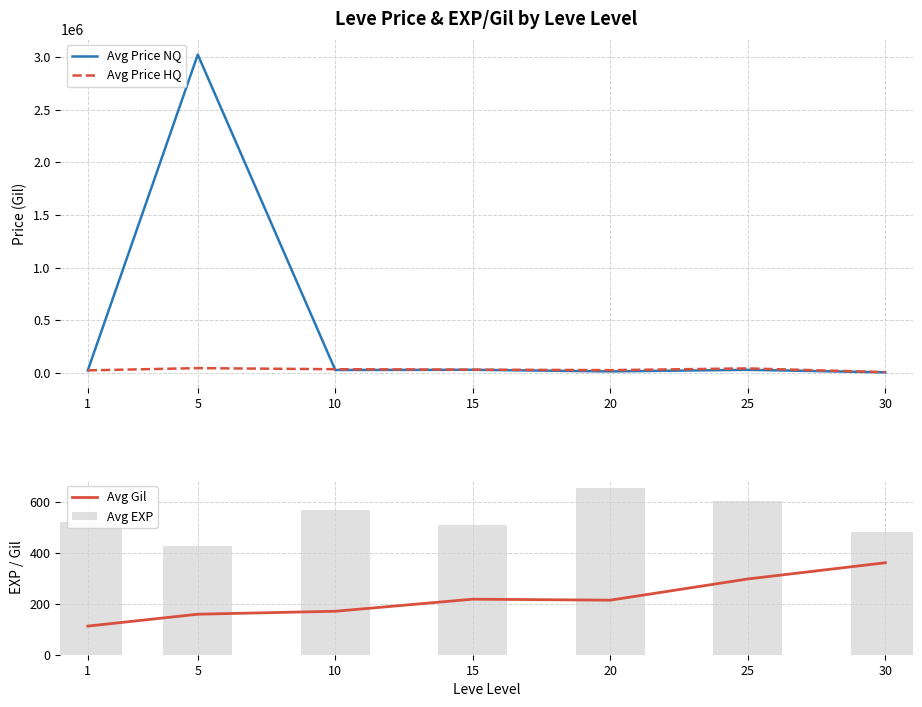

Is it true that Avg Gil equals 190.5 at 30?

False